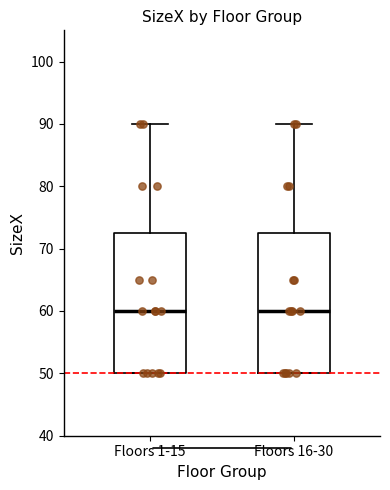

Reading left to right, read every box against the y-axis: the position of its median line, the range the box covers, and the ends of its whiskers. The values are not printed on the chart, so give them approximately, as read against the axis.

Floors 1-15: median 60, box 50 to 73, whiskers 50 to 90
Floors 16-30: median 60, box 50 to 73, whiskers 50 to 90